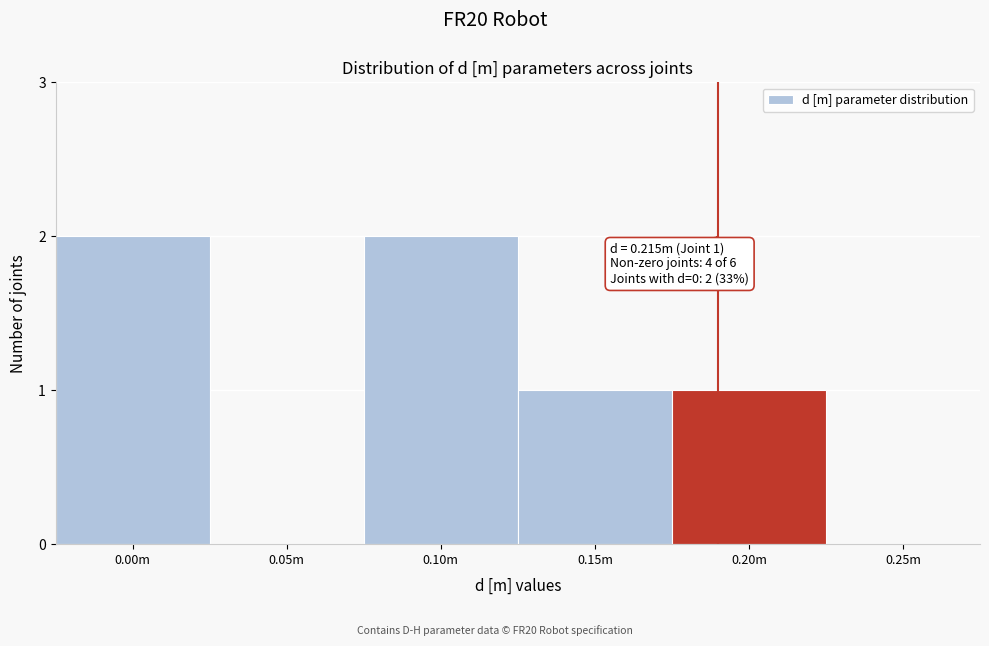

Reading left to right, what are all the values shown in this chart?

0.00m=2	0.05m=0	0.10m=2	0.15m=1	0.20m=1	0.25m=0